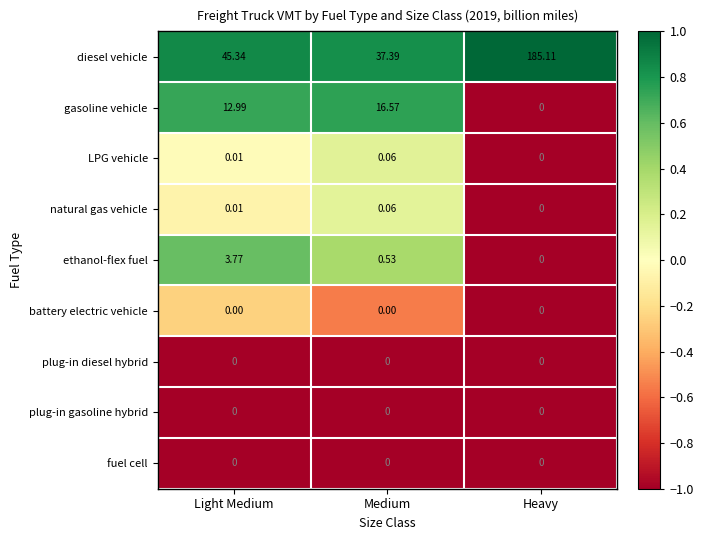

Between Light Medium and Heavy, which series saw the biggest shift?

diesel vehicle